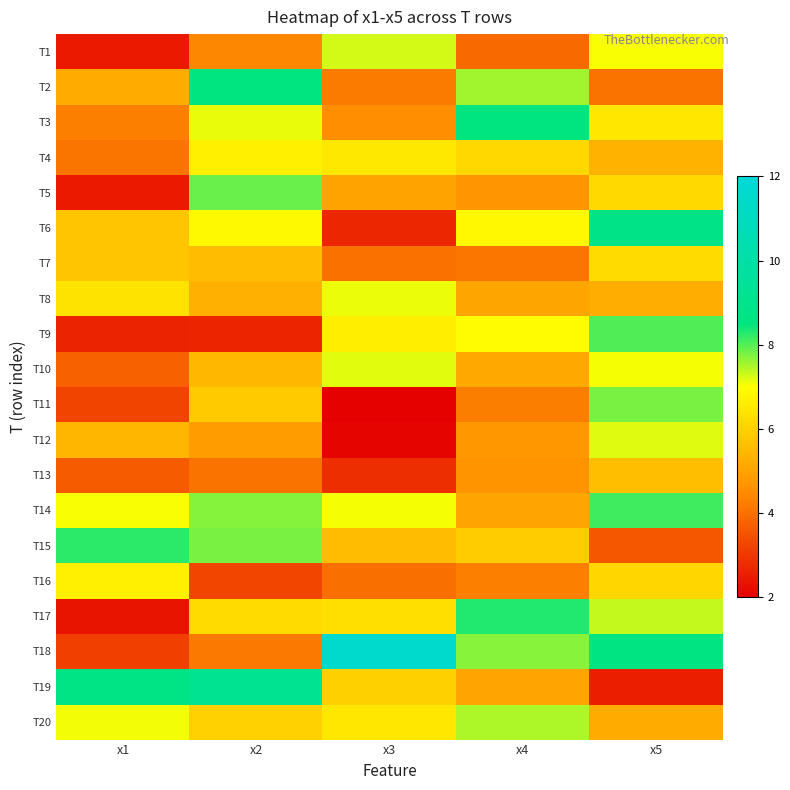

Reading left to right, what are all the values shown in this chart?

T1: x1=2.5	x2=4.4	x3=7.3	x4=3.9	x5=7.0
T2: x1=5.2	x2=8.5	x3=4.2	x4=7.6	x5=4.0
T3: x1=4.3	x2=7.1	x3=4.6	x4=8.5	x5=6.5
T4: x1=4.1	x2=6.7	x3=6.5	x4=6.2	x5=5.4
T5: x1=2.5	x2=7.9	x3=5.0	x4=4.7	x5=6.2
T6: x1=5.8	x2=6.9	x3=2.7	x4=6.9	x5=8.8
T7: x1=5.7	x2=5.6	x3=4.0	x4=4.1	x5=6.2
T8: x1=6.4	x2=5.3	x3=7.1	x4=5.1	x5=5.2
T9: x1=2.6	x2=2.6	x3=6.6	x4=6.9	x5=8.0
T10: x1=3.7	x2=5.4	x3=7.2	x4=5.1	x5=7.1
T11: x1=3.2	x2=5.9	x3=2.0	x4=4.3	x5=7.8
T12: x1=5.4	x2=4.9	x3=2.1	x4=4.7	x5=7.2
T13: x1=3.6	x2=4.0	x3=2.8	x4=4.7	x5=5.6
T14: x1=7.0	x2=7.7	x3=7.1	x4=5.0	x5=8.1
T15: x1=8.2	x2=7.8	x3=5.6	x4=5.9	x5=3.6
T16: x1=6.7	x2=3.3	x3=4.0	x4=4.3	x5=6.1
T17: x1=2.4	x2=6.2	x3=6.3	x4=8.3	x5=7.3
T18: x1=3.1	x2=4.2	x3=11.6	x4=7.7	x5=8.6
T19: x1=8.8	x2=9.2	x3=6.0	x4=5.0	x5=2.6
T20: x1=7.1	x2=6.0	x3=6.5	x4=7.5	x5=5.2